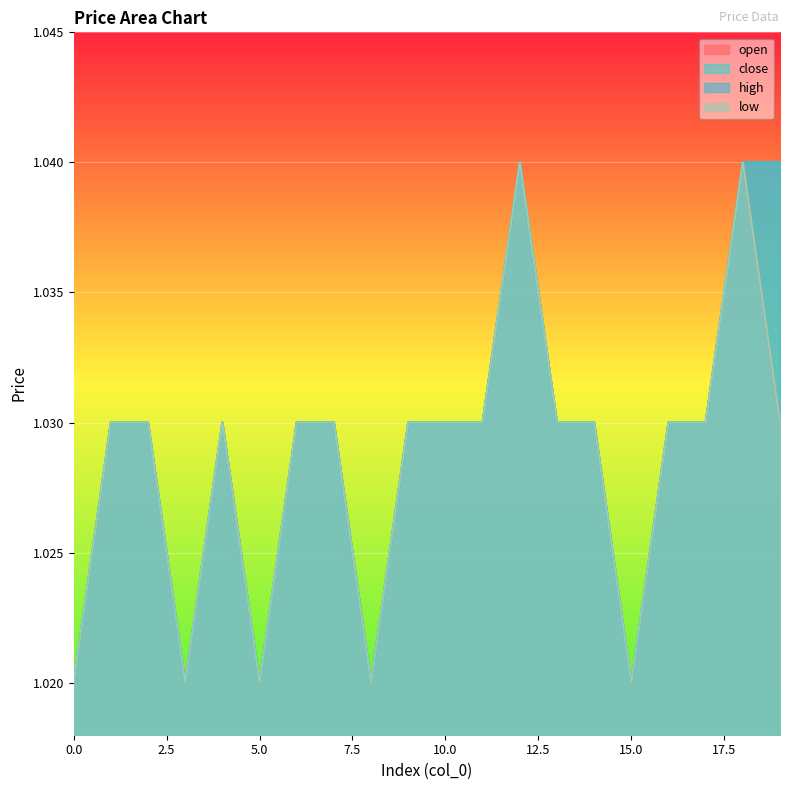

Does the chart display data point markers on the line(s)?

No